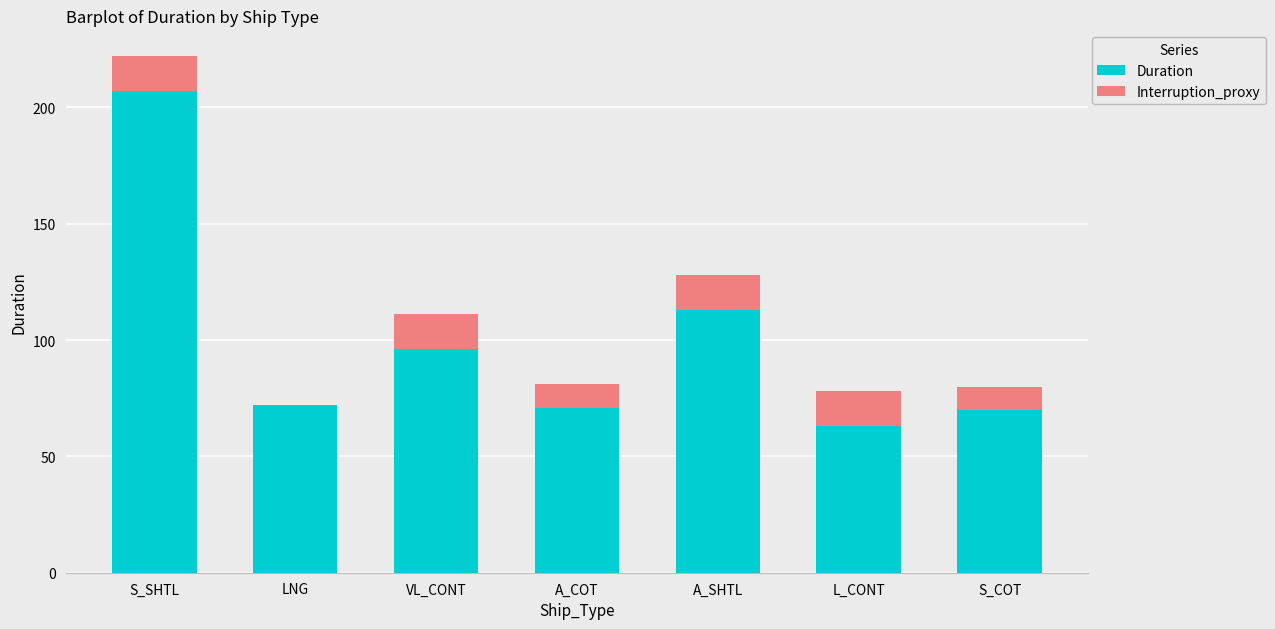

The value of Duration at A_COT is 71. True or false?

True